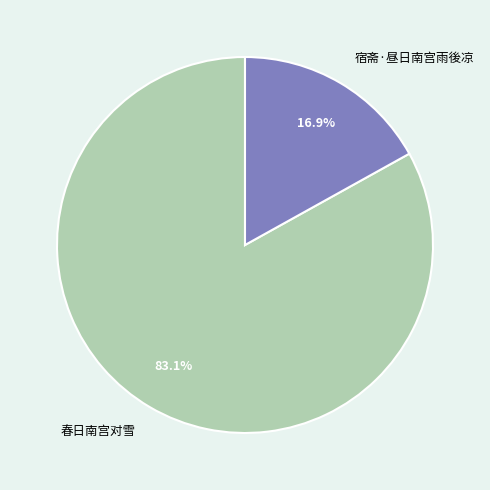

Is the sum of 春日南宫对雪 and 宿斋·昼日南宫雨後凉 greater than half?

Yes